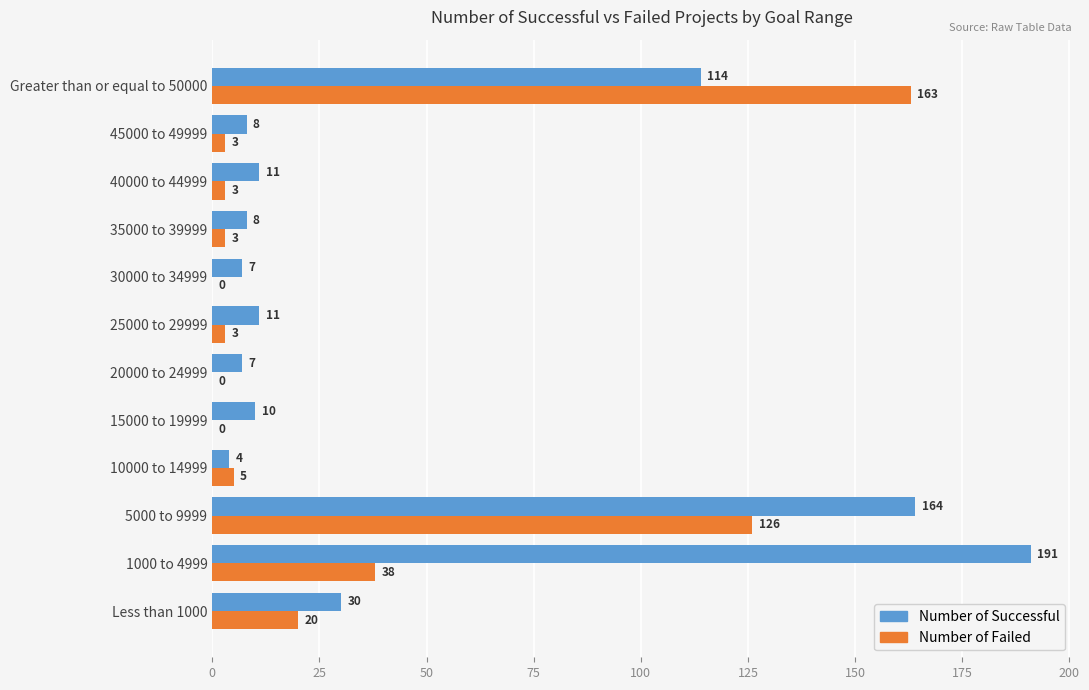

Count the number of data series in this chart.

2